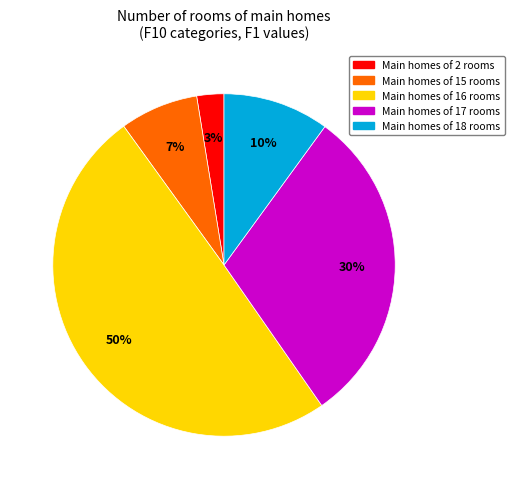

Combined, do Main homes of 18 rooms and Main homes of 2 rooms account for over 50%?

No